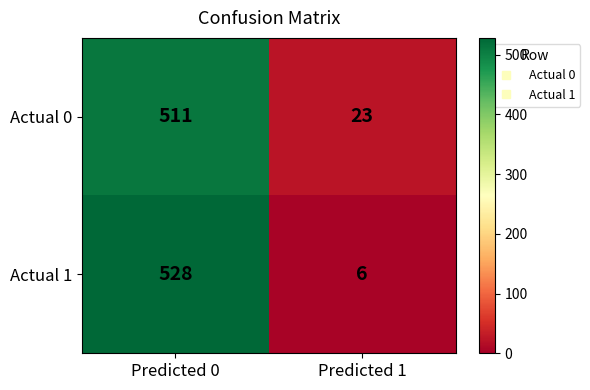

Reading right to left, list all the values displayed in this chart.

Actual 0: Predicted 1=23	Predicted 0=511
Actual 1: Predicted 1=6	Predicted 0=528